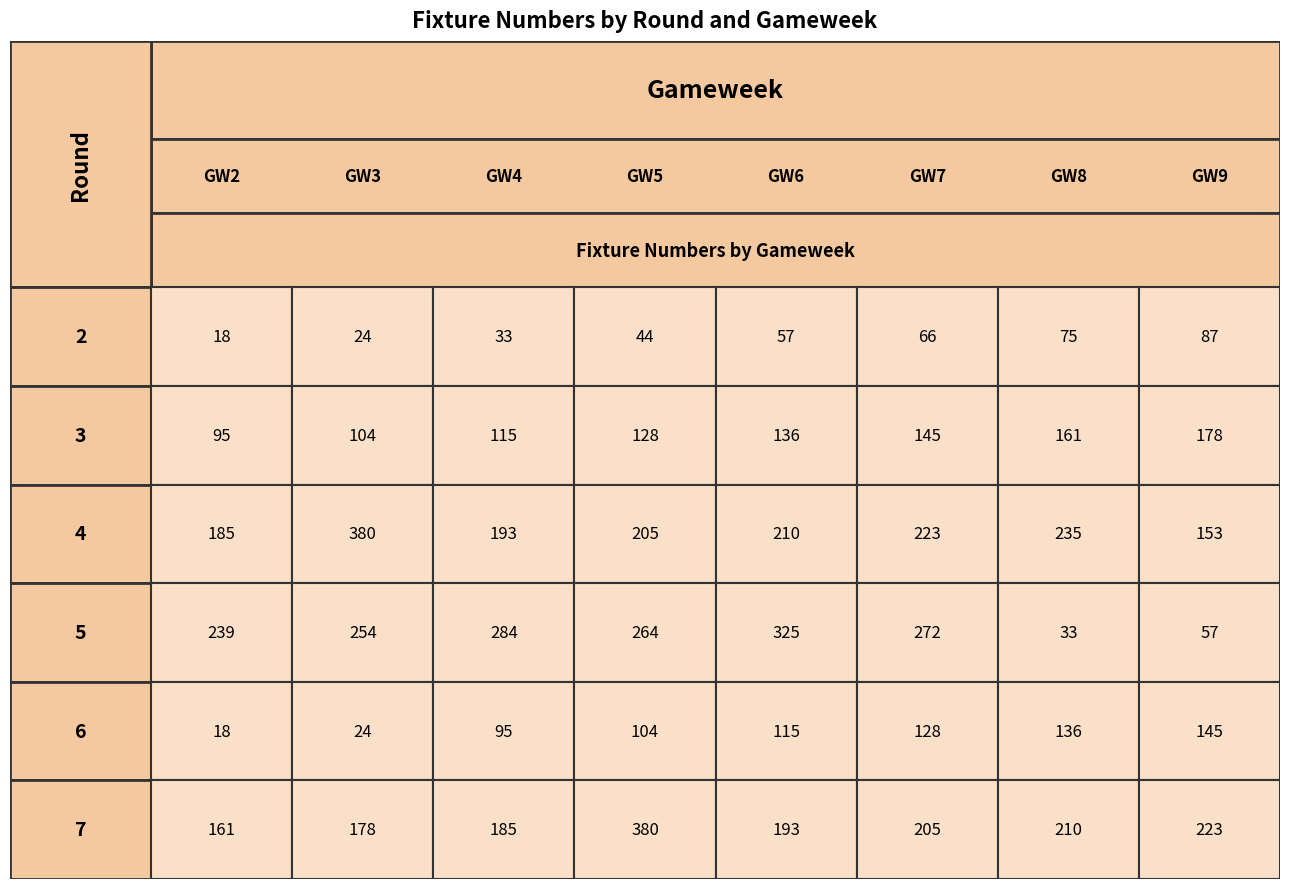

Is the value of round_4 at 2 greater than the value of round_7 at 4?

No